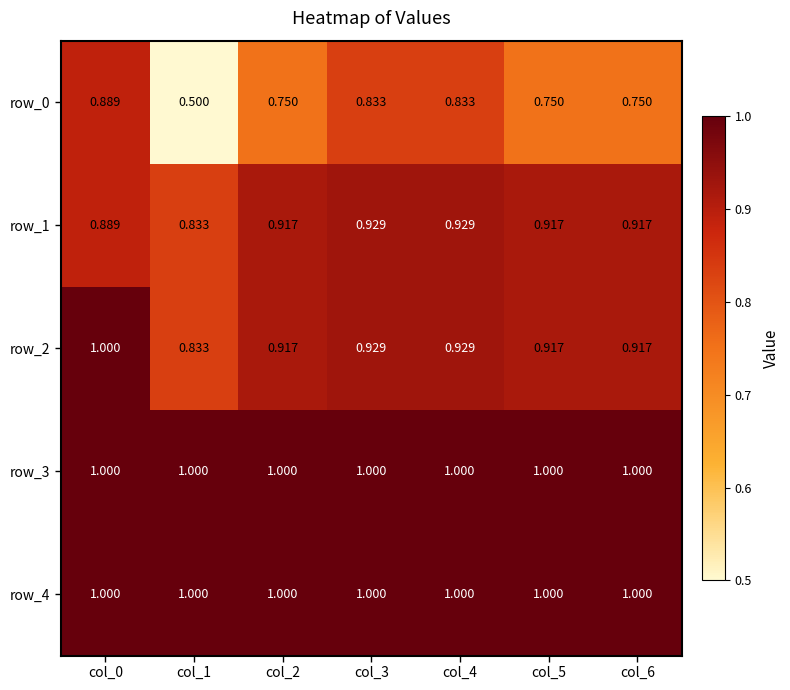

Is the value of row_4 at col_2 greater than the value of row_0 at col_0?

Yes